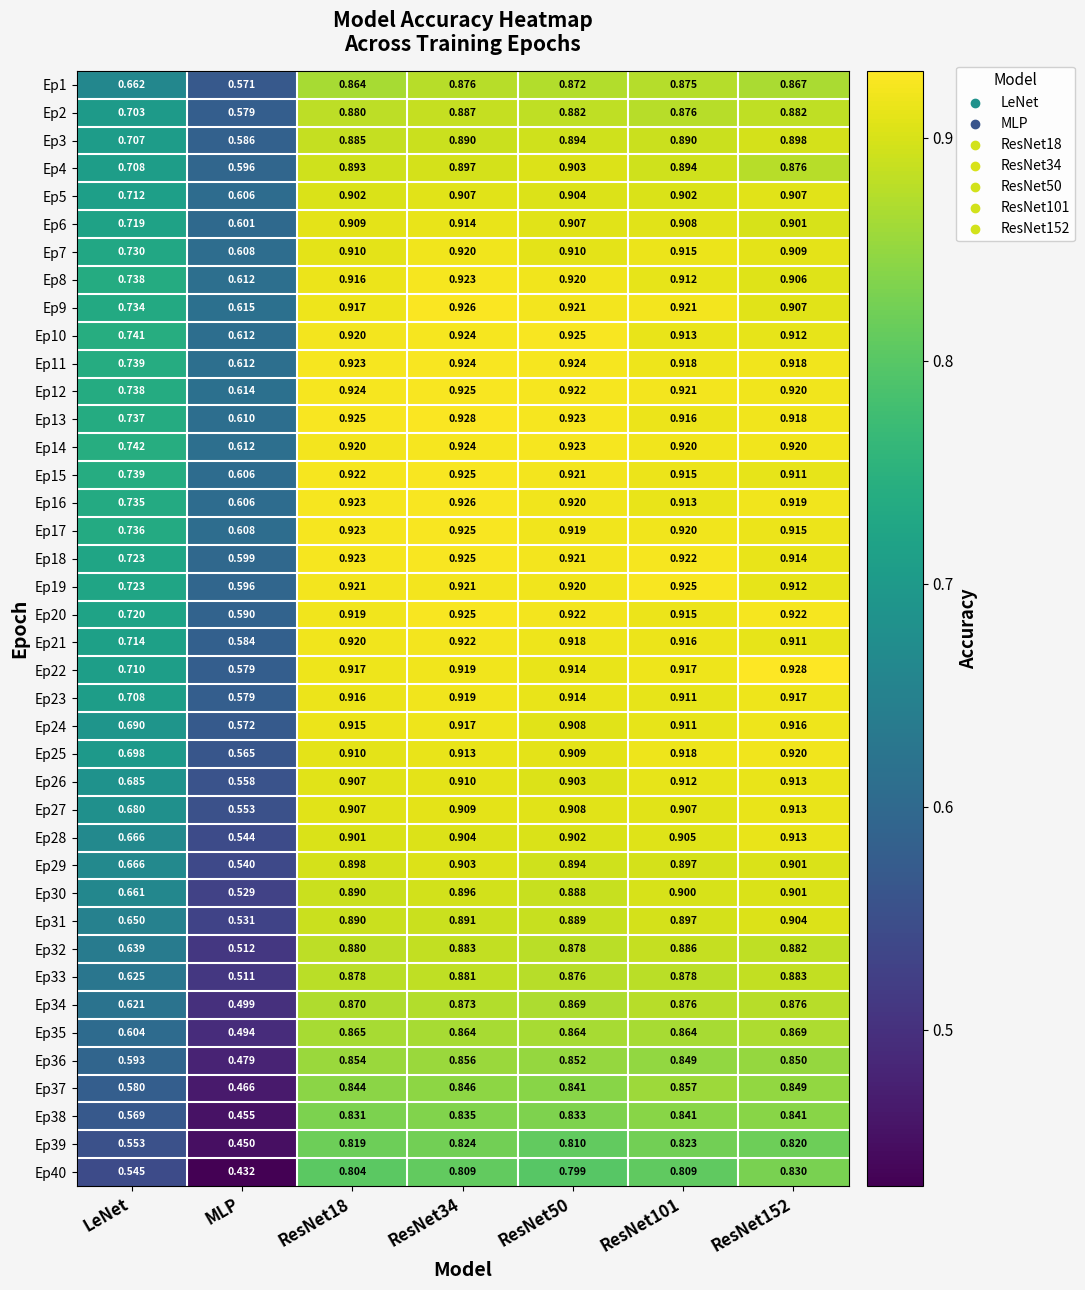

At which category does the chart reach its minimum across all series?

MLP